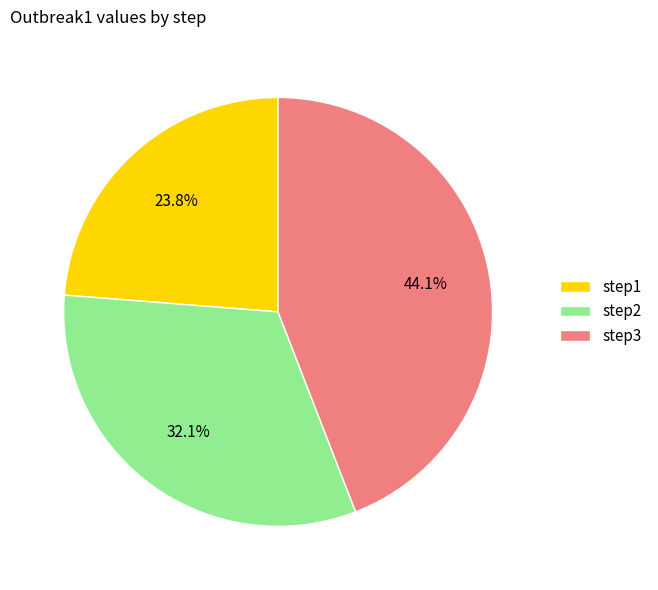

To the nearest percent, what is the difference between the step1 and step3 slice percentages?

20%